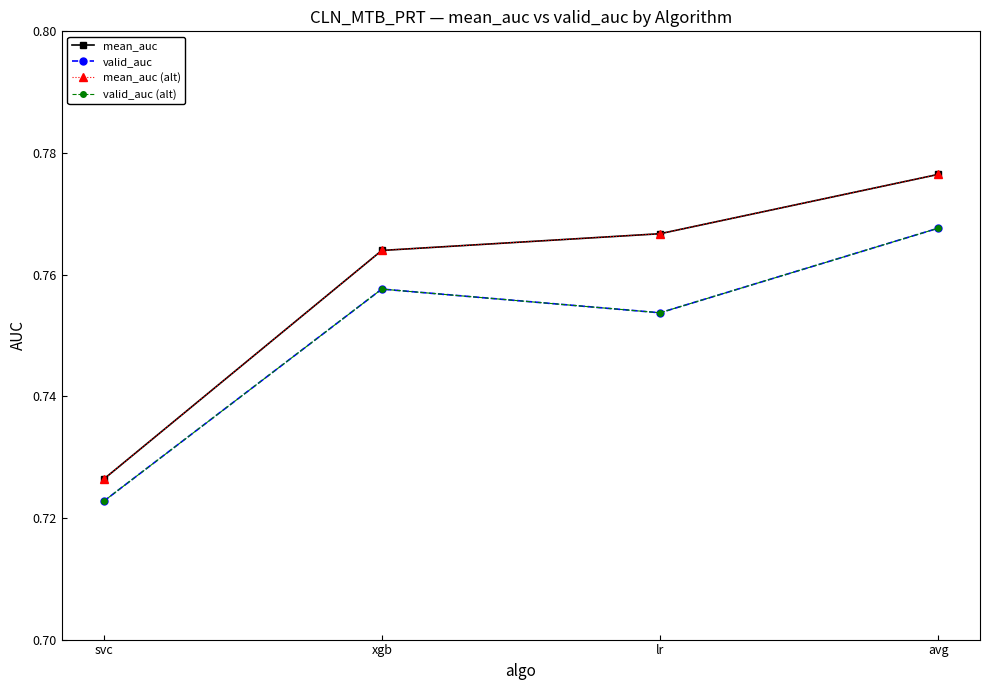

In valid_auc (alt), how many points are higher than both neighbors (excluding endpoints)?

1